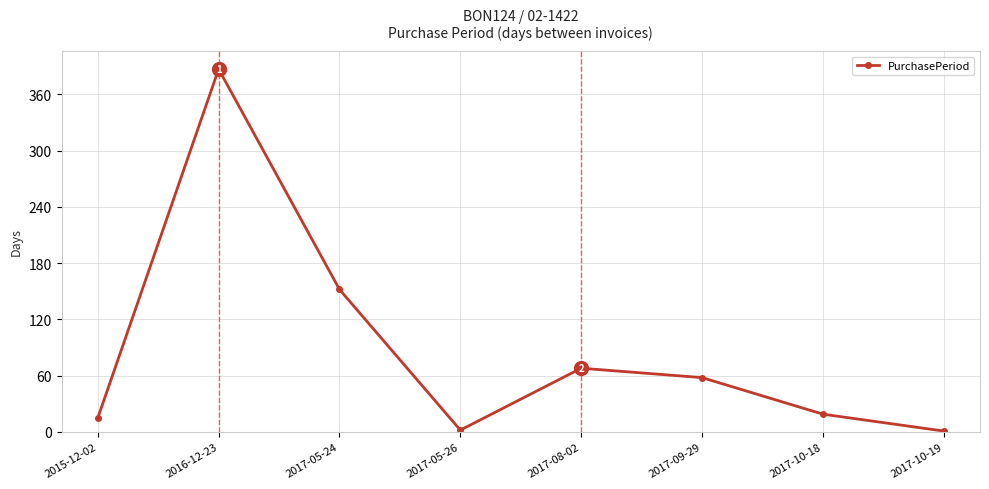

What is the greatest value displayed?

387